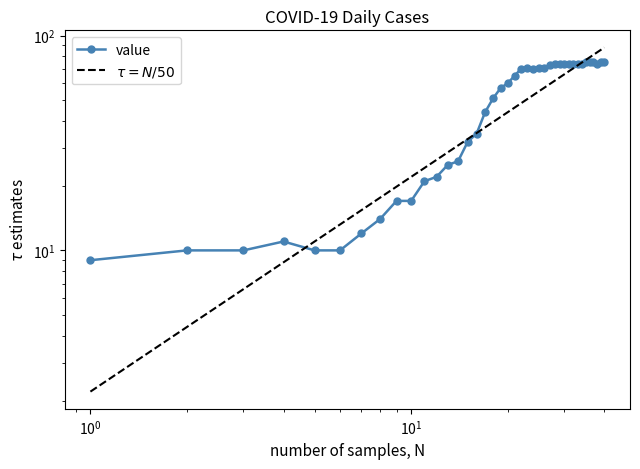

How many data points does each series have?

40